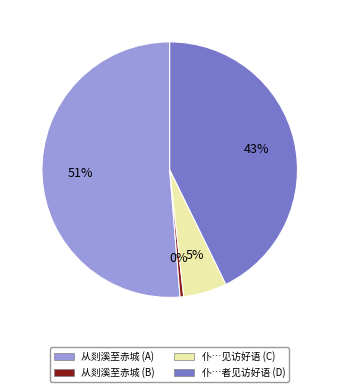

Is there any slice that represents more than half of the pie?

Yes